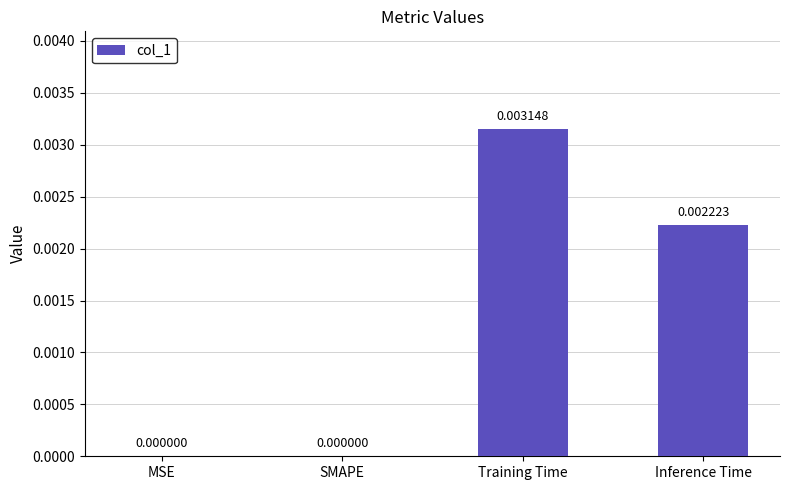

Which category has the highest value across all series?

Training Time